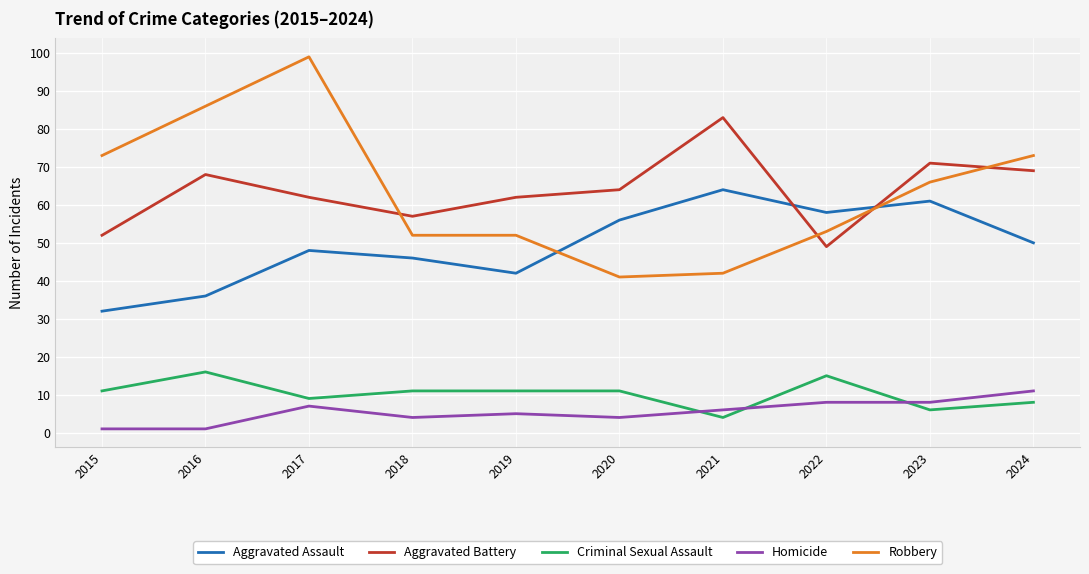

The Aggravated Battery series shows 20 at 2022. True or false?

False